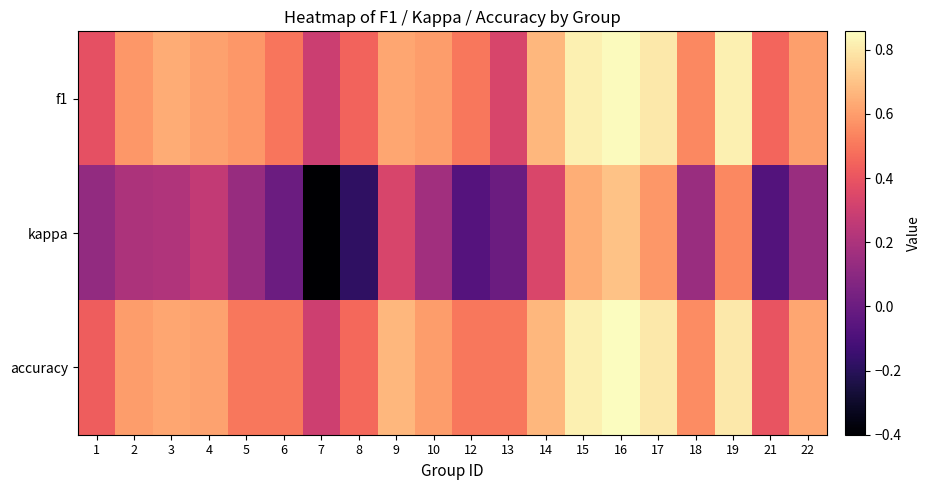

Which category has the highest value across all series?

16